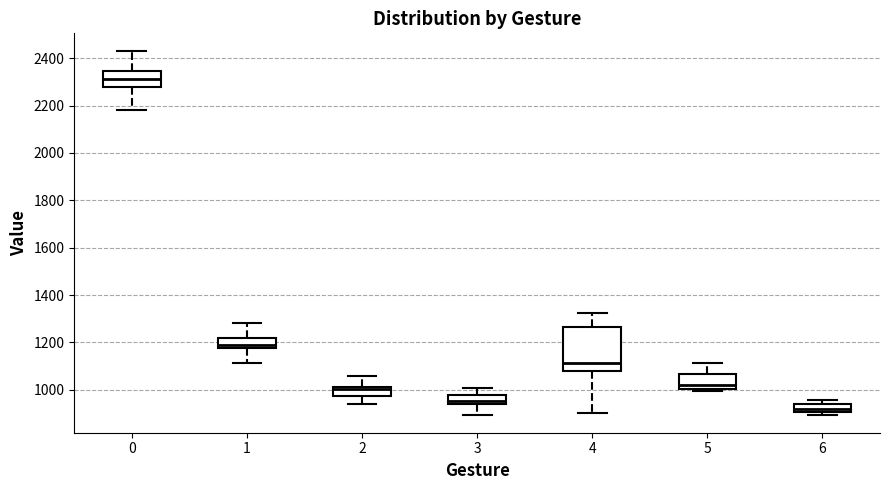

Where does the upper whisker of the box at x = 4 end on the y-axis? The values are not printed on the chart, so give them approximately, as read against the axis.

1320